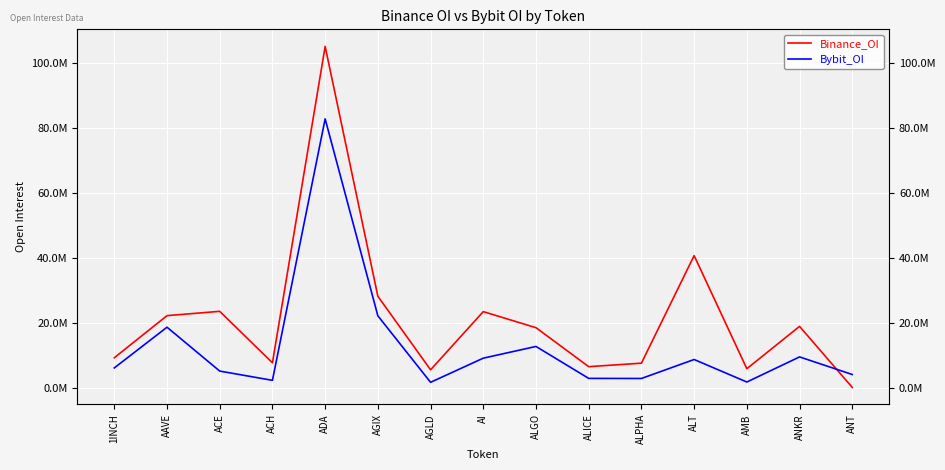

True or false: Binance_OI has more than 0 interior local peaks.

True